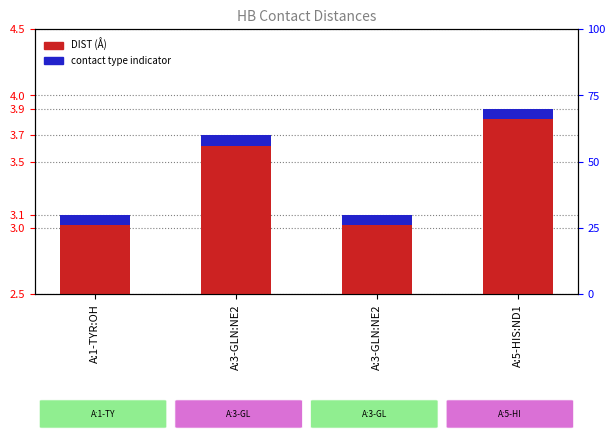

What is the difference between the second highest and second lowest values?

0.6